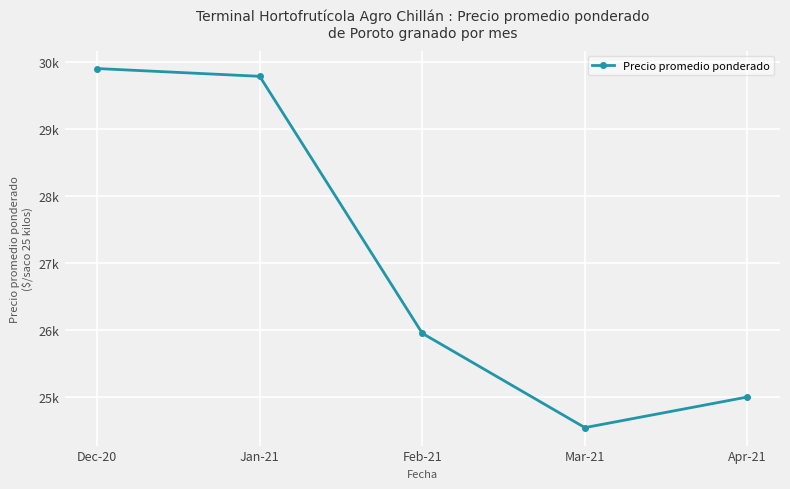

Which label corresponds to the largest value in the chart?

Dec-20